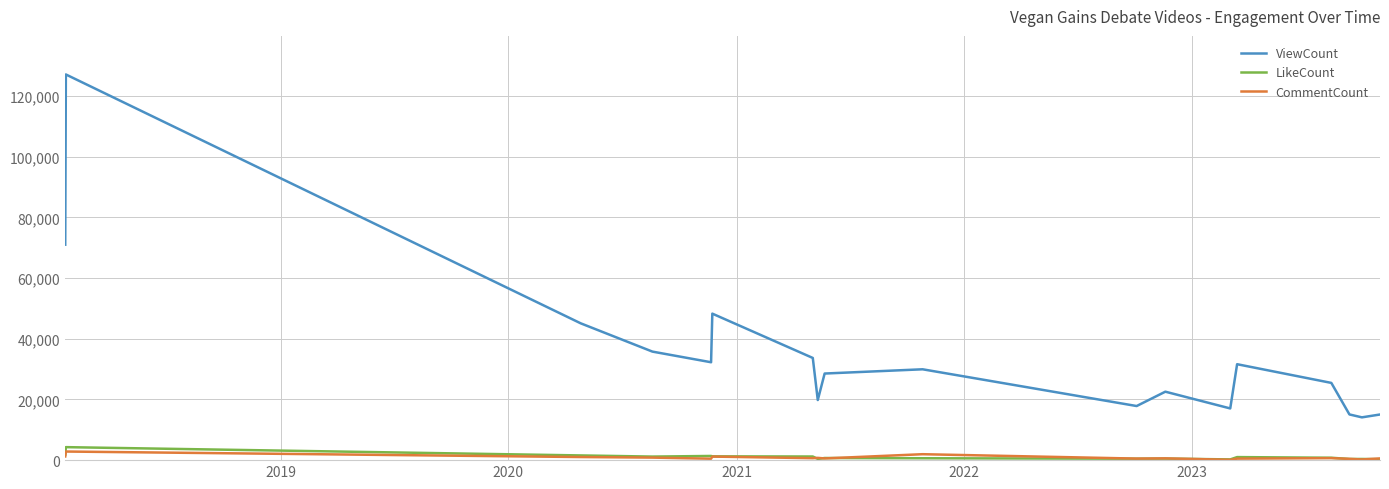

What is the highest value of the LikeCount series?

4282